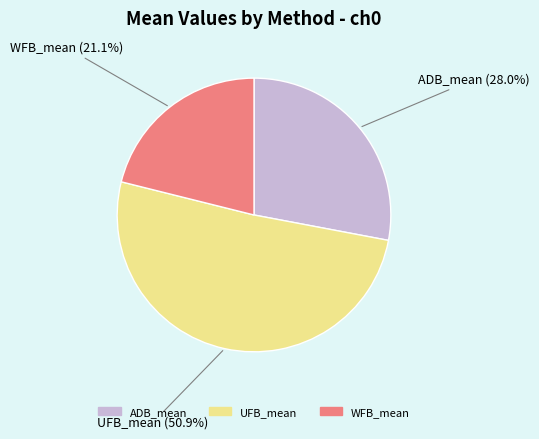

True or false: WFB_mean accounts for 21% of the total.

True